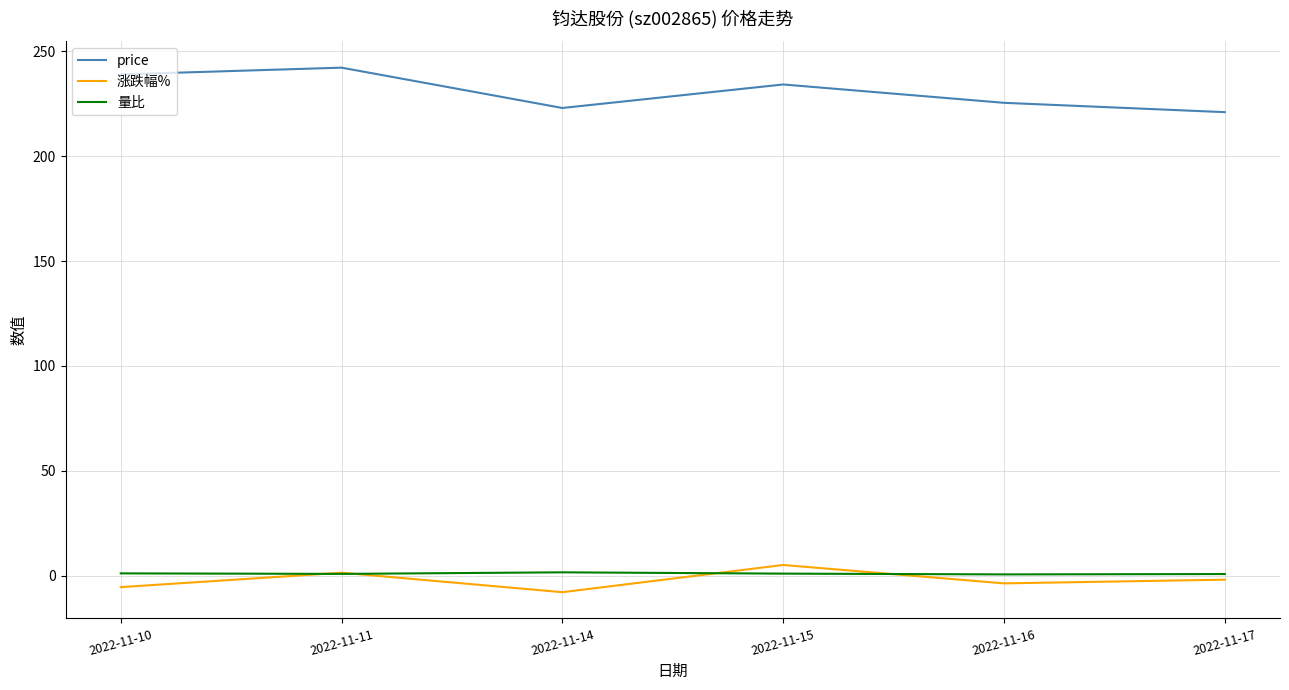

What is the sum of the 量比 values at 2022-11-11 and 2022-11-10?

1.8